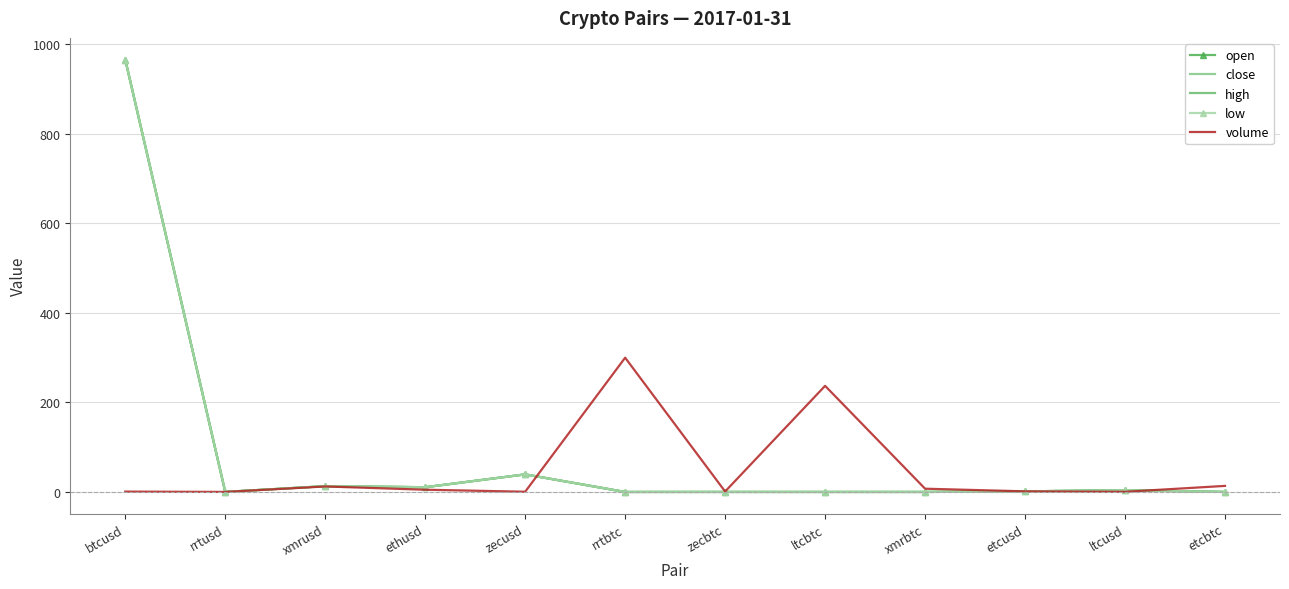

What are all the series names shown in the legend?

open, close, high, low, volume